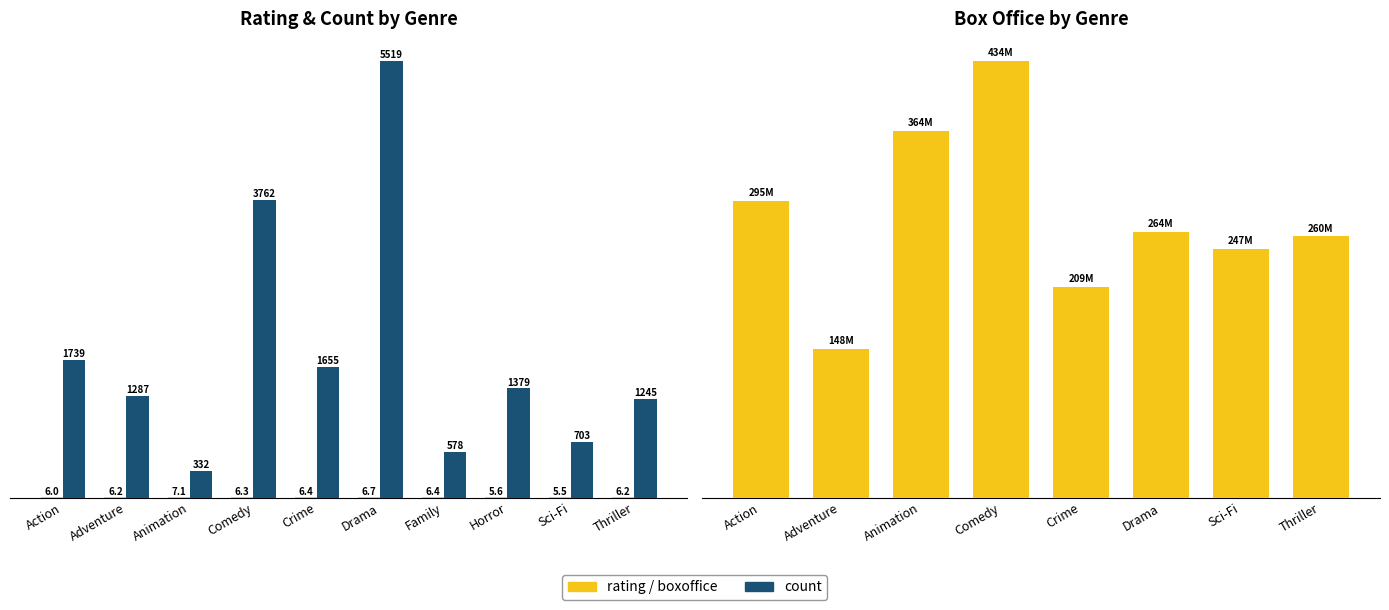

How many groups of bars are there?

10